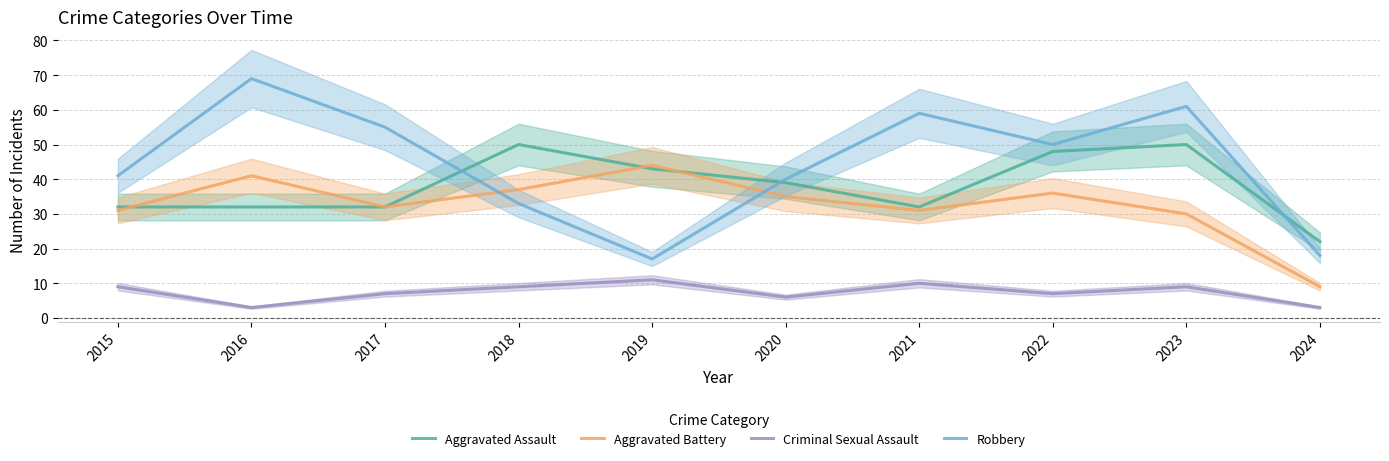

True or false: Aggravated Assault and Robbery intersect in this chart.

True